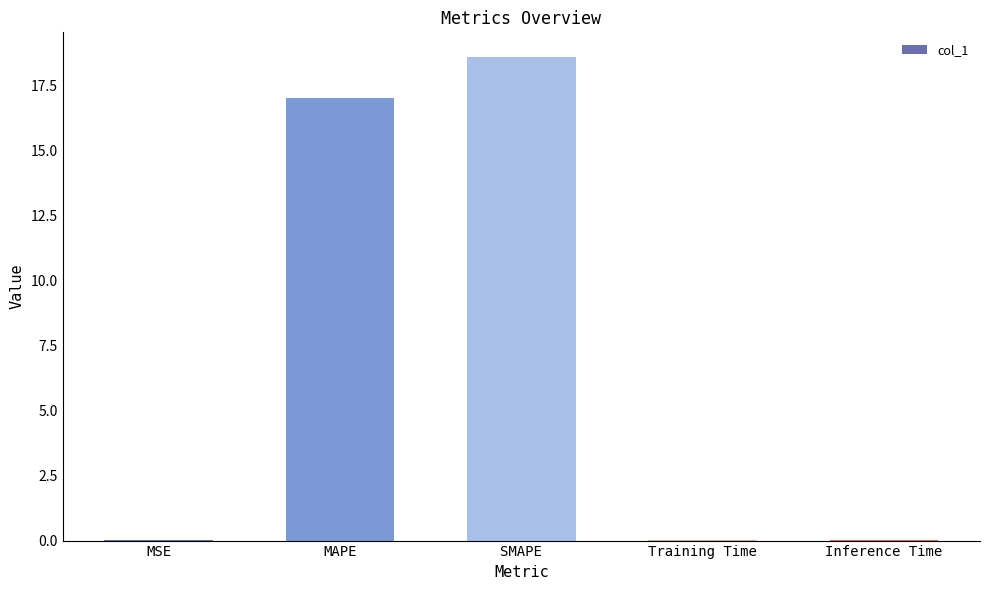

What is the maximum value shown in the chart?

18.6